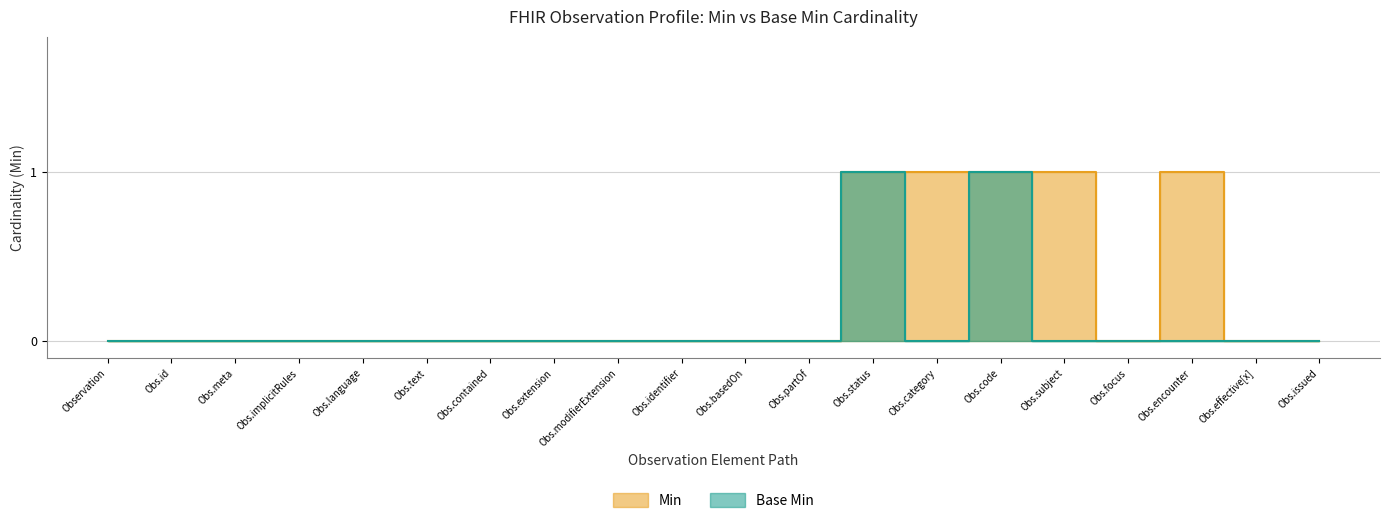

Reading left to right, transcribe all the data shown in this chart.

Min: 0	0	0	0	0	0	0	0	0	0	0	0	1	1	1	1	0	1	0	0
Base Min: 0	0	0	0	0	0	0	0	0	0	0	0	1	0	1	0	0	0	0	0